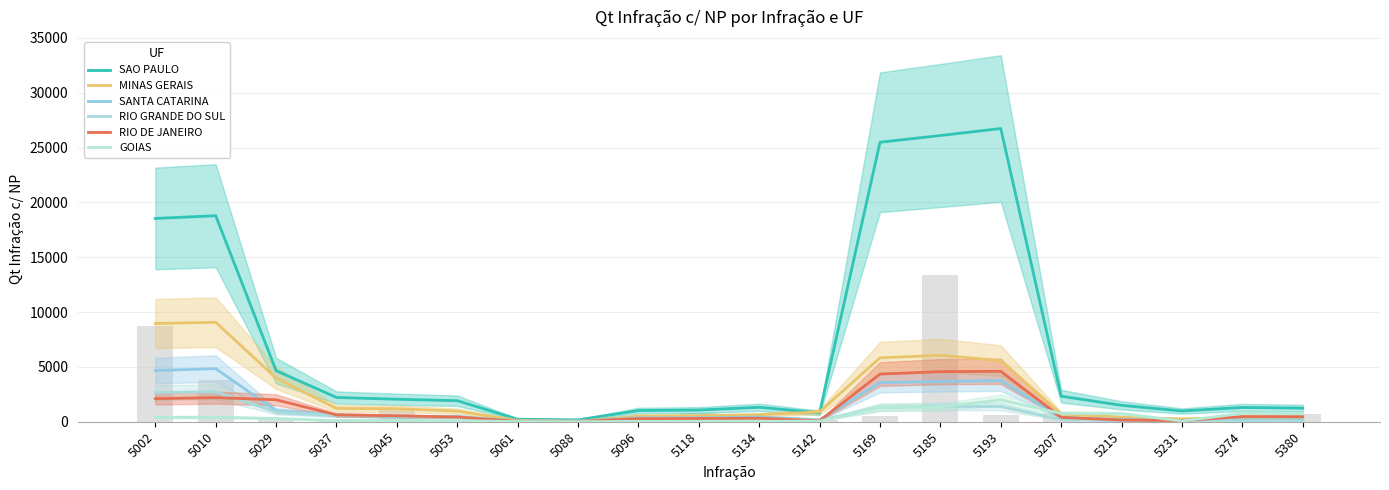

Reading left to right, list all the values displayed in this chart.

SAO PAULO: 18533.0	18781.3	4655.3	2211.7	2050.7	1918.7	228.0	171.0	1021.0	1065.0	1317.7	811.7	25479.3	26092.7	26731.7	2328.7	1494.3	978.3	1301.7	1239.7
MINAS GERAIS: 8957.3	9065.7	3986.0	1211.0	1186.3	967.0	128.3	49.3	511.0	542.7	632.3	905.0	5824.7	6055.3	5575.3	715.7	407.7	261.0	400.0	383.0
SANTA CATARINA: 4665.7	4842.7	998.3	620.3	473.3	476.0	64.0	48.7	354.0	360.3	427.0	176.7	3566.7	3671.0	3750.3	376.7	206.7	118.3	180.0	164.3
RIO GRANDE DO SUL: 2658.0	2734.0	889.7	575.3	520.7	408.0	44.0	44.3	209.3	223.0	242.3	137.7	1318.0	1394.0	1384.0	194.3	85.7	71.3	90.7	82.3
RIO DE JANEIRO: 2101.0	2196.7	2002.3	621.0	540.0	430.0	37.3	27.3	281.0	293.0	316.7	88.3	4344.3	4568.0	4596.3	395.7	151.7	104.3	470.0	462.0
GOIAS: 404.7	410.0	293.3	107.3	116.0	102.3	18.3	6.0	31.7	34.3	38.3	55.0	1304.7	1352.7	1992.3	753.0	730.7	71.7	759.3	728.0